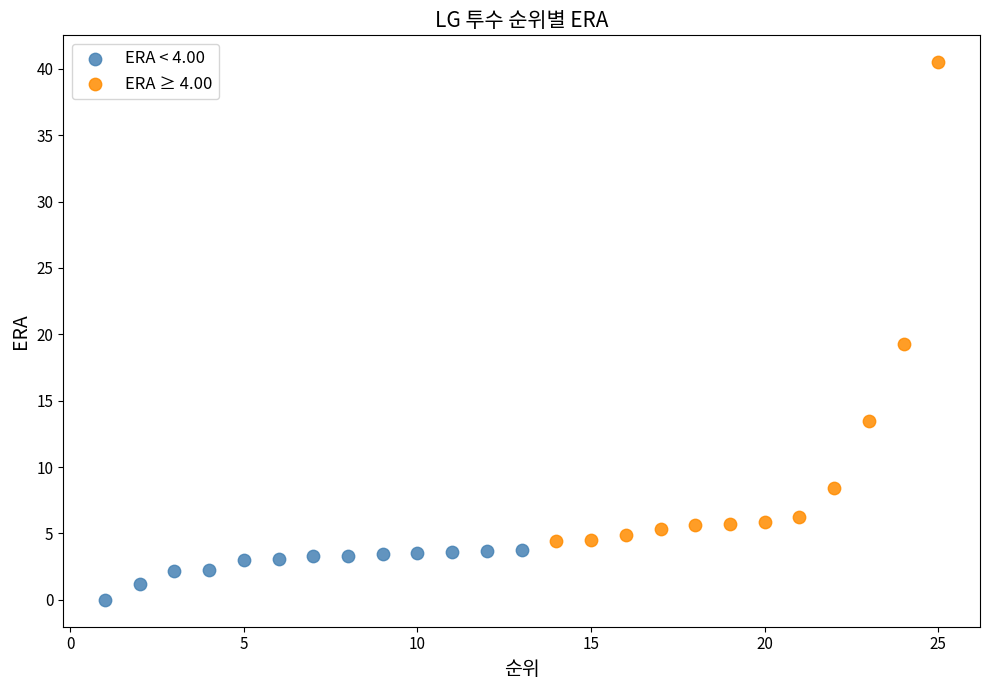

Which series contains the highest Y value?

ERA ≥ 4.00